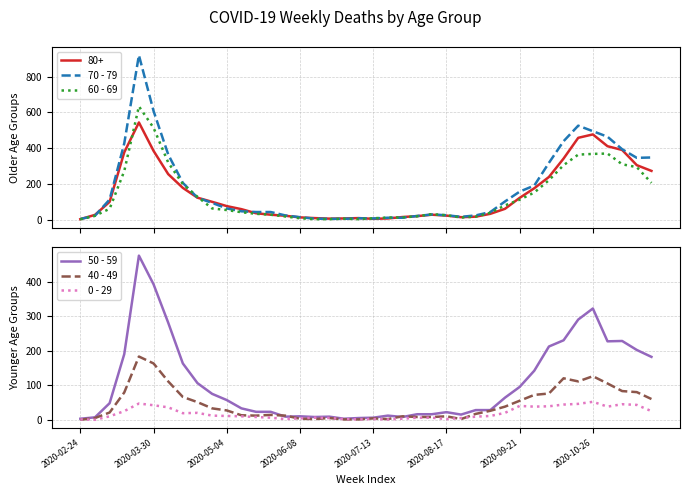

What is the difference between the maximum and minimum values in the 0 - 29 series?

52